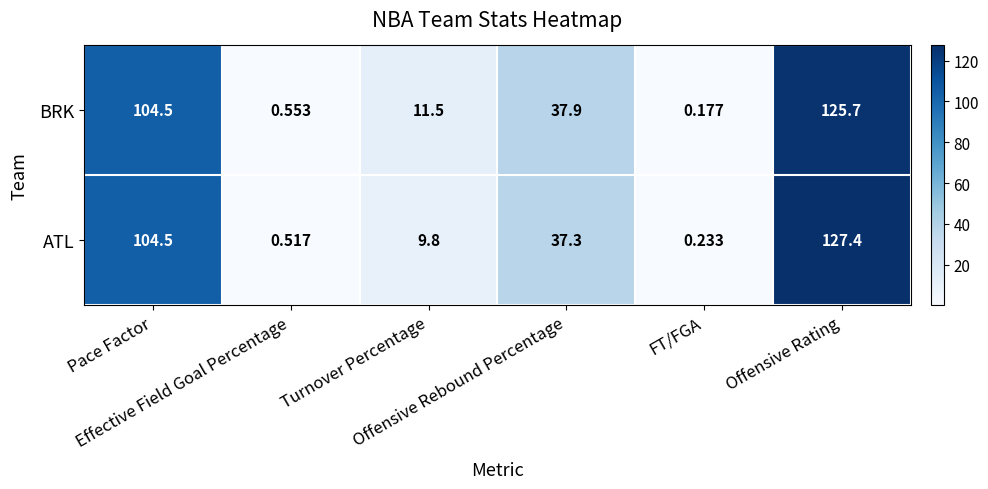

Rank the series by their maximum value, from highest to lowest.

ATL, BRK